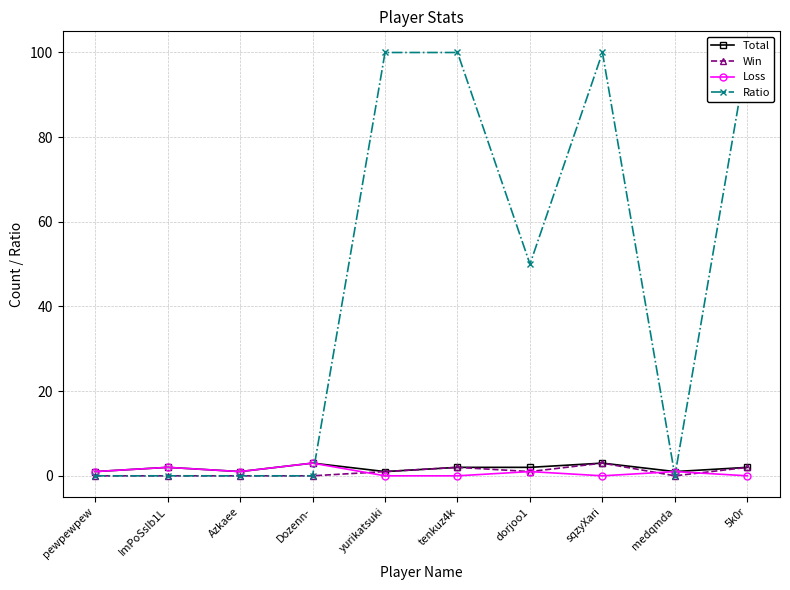

Between medqmda and dorjoo1, which is larger?

dorjoo1